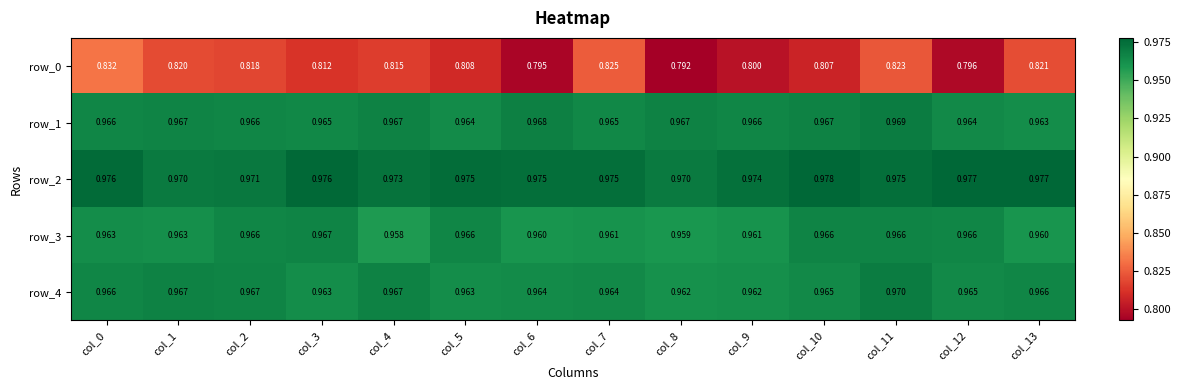

Is the value of row_1 at col_4 greater than the value of row_0 at col_2?

Yes